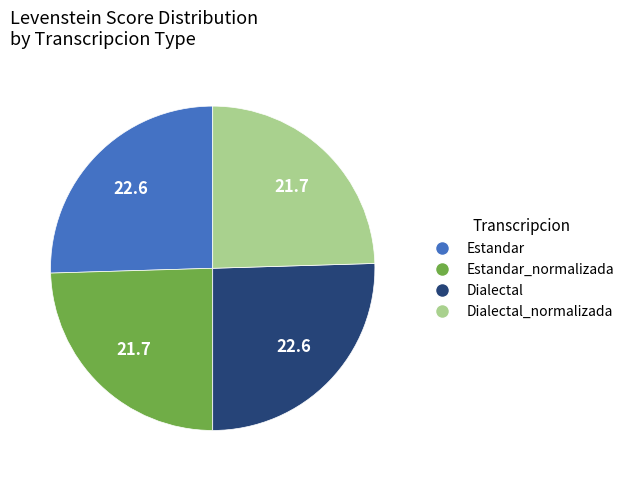

Is there a majority slice in this chart?

No